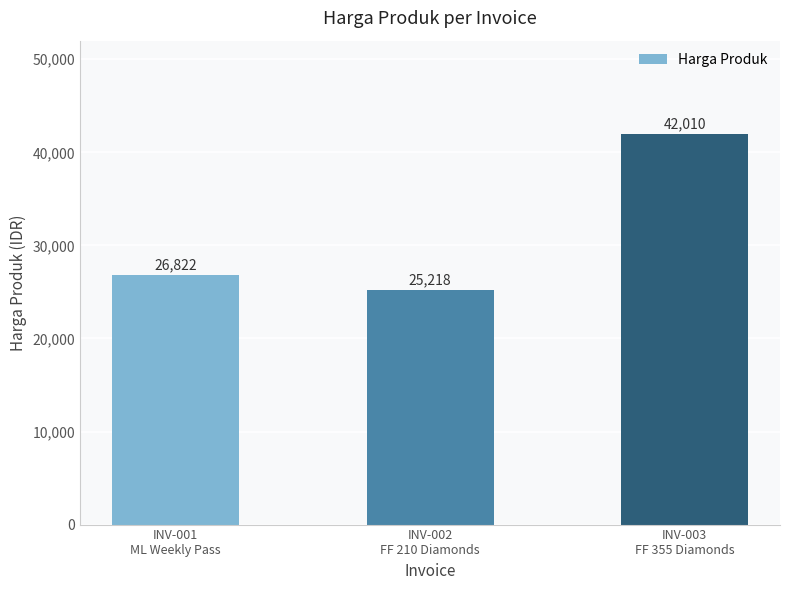

What is the sum of all values?

94050